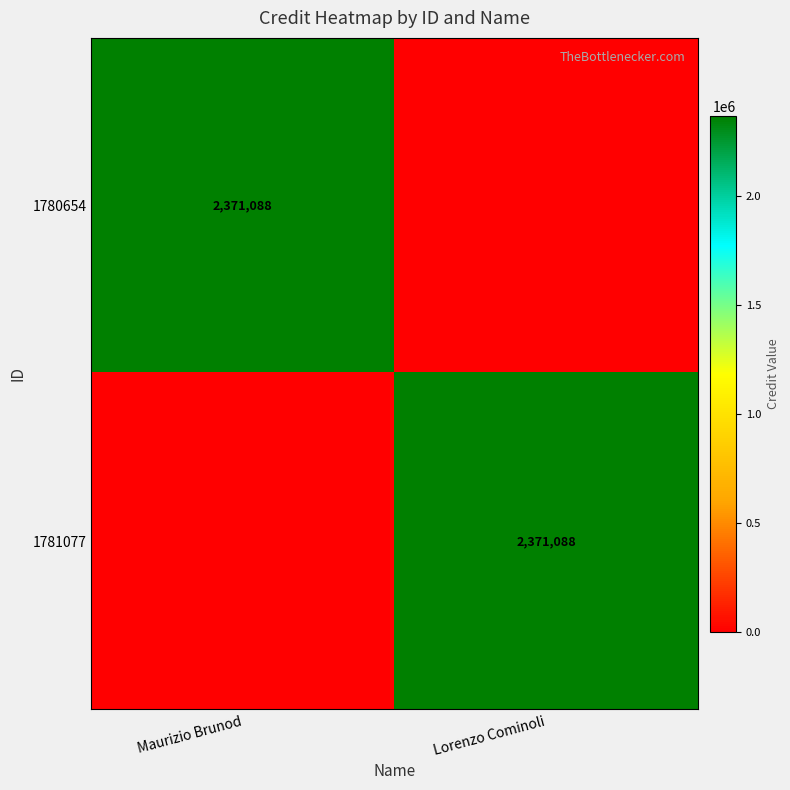

The value of 1780654 at Maurizio Brunod is 3863002. True or false?

False